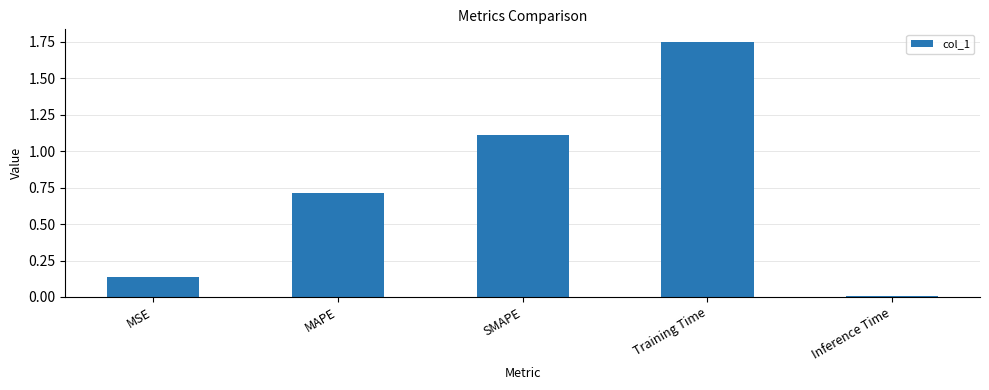

At which label is the value closest to 0?

Inference Time